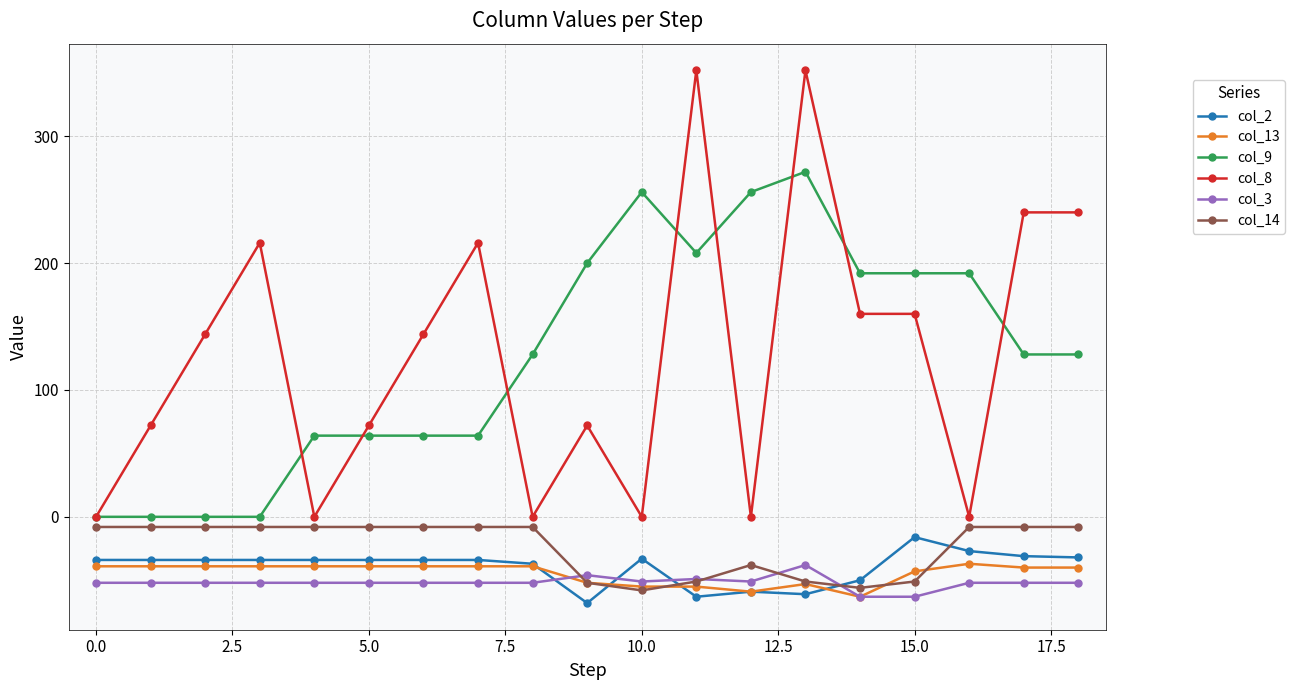

What is the value of the col_3 point at the 16th from the left?

-63